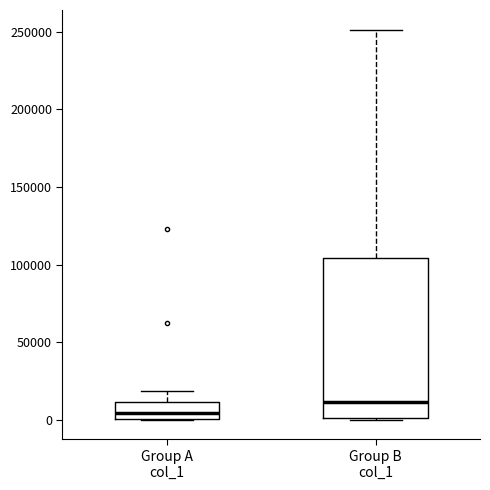

Comparing the boxes themselves (not the whiskers), which one is the tallest?

Group B col_1